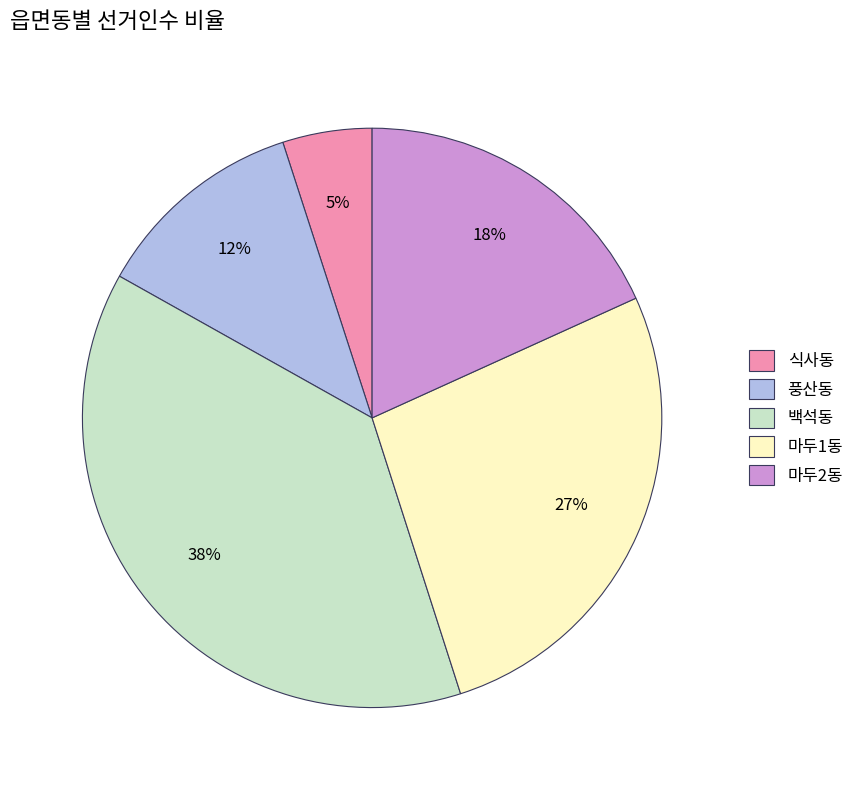

Does any single category account for the majority?

No